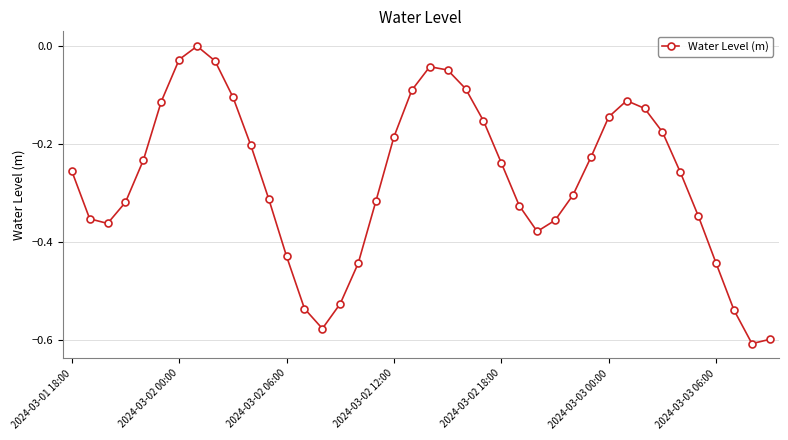

How many interior local peaks (higher than both neighbors) does the data have?

3